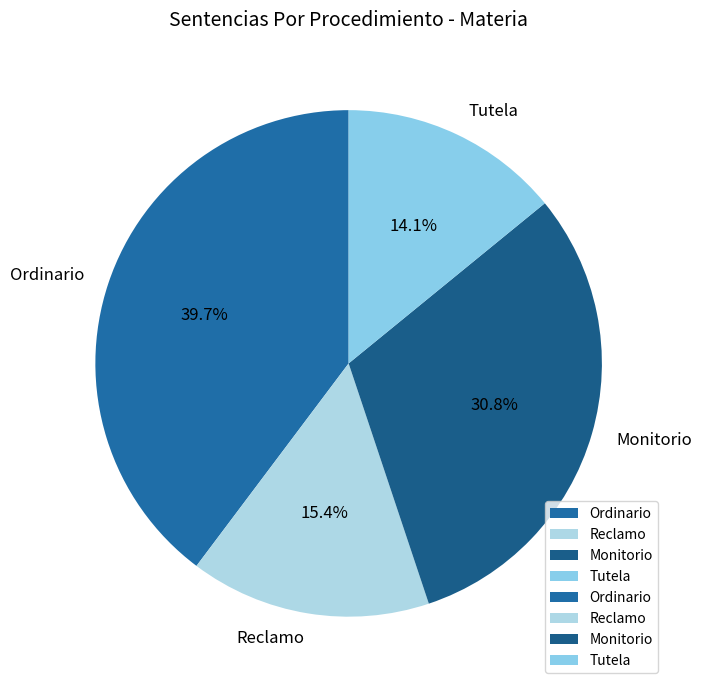

Rank the categories by value from highest to lowest.

Ordinario, Monitorio, Reclamo, Tutela